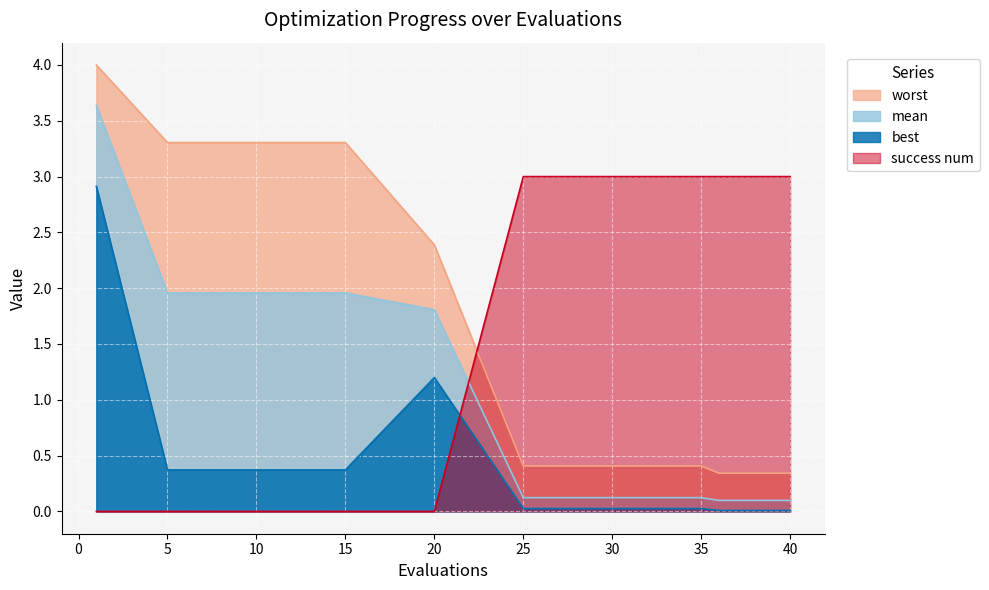

At how many categories does at least one series exceed 2?

13